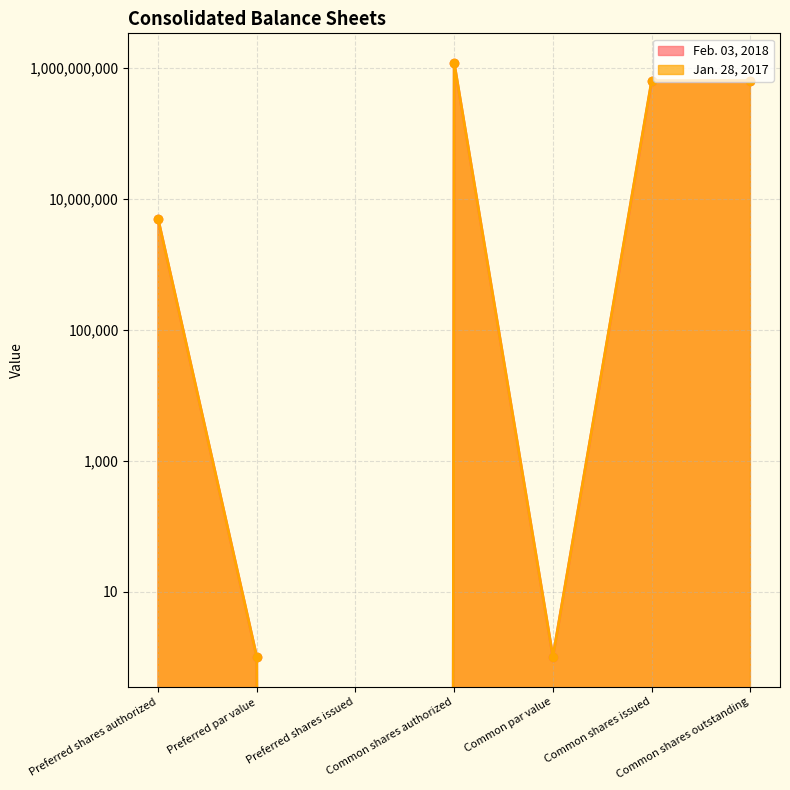

Between Preferred shares authorized and Preferred shares issued, which series saw the biggest shift?

Feb. 03, 2018